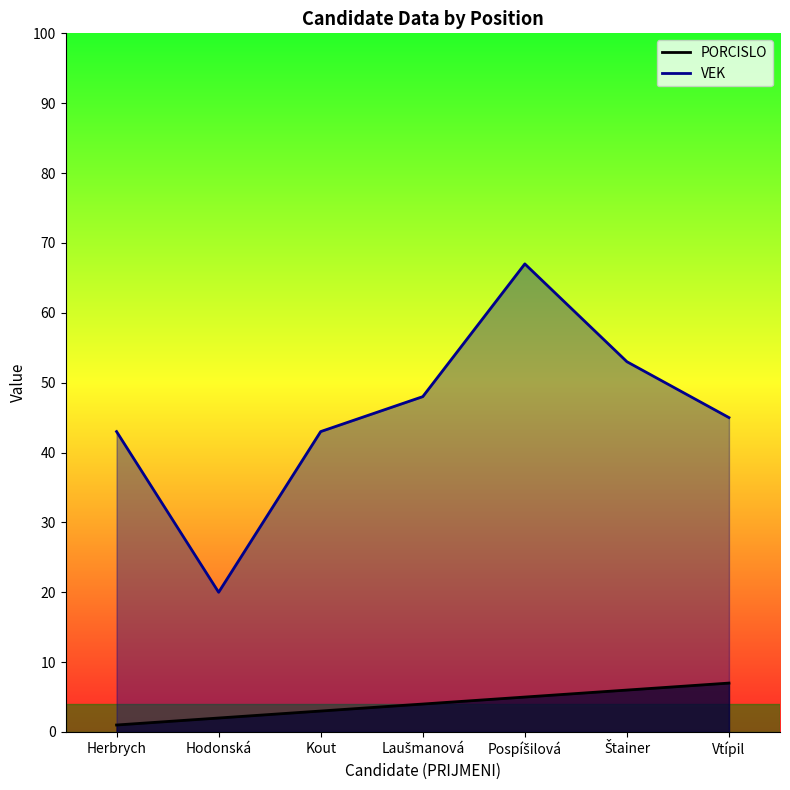

How many values in the VEK series exceed 45?

3